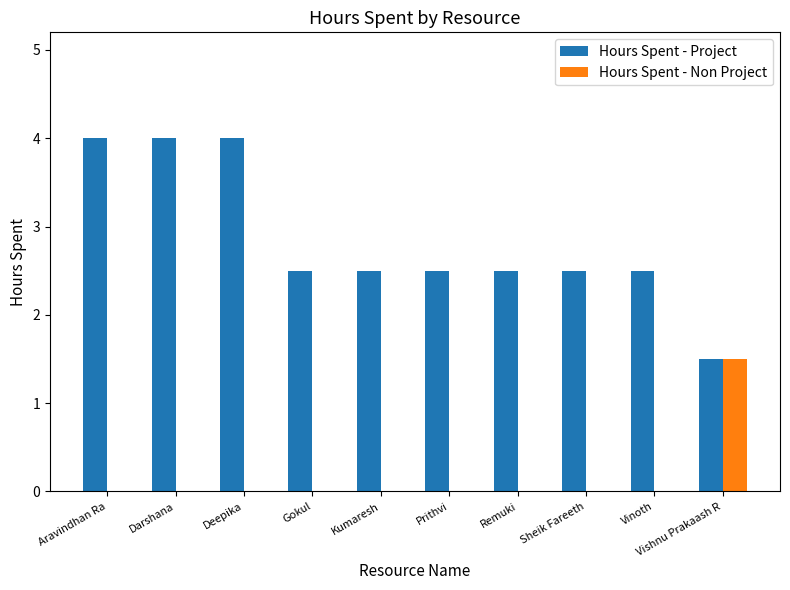

Reading left to right, list all the values displayed in this chart.

Hours Spent - Project: 4.0	4.0	4.0	2.5	2.5	2.5	2.5	2.5	2.5	1.5
Hours Spent - Non Project: 0.0	0.0	0.0	0.0	0.0	0.0	0.0	0.0	0.0	1.5